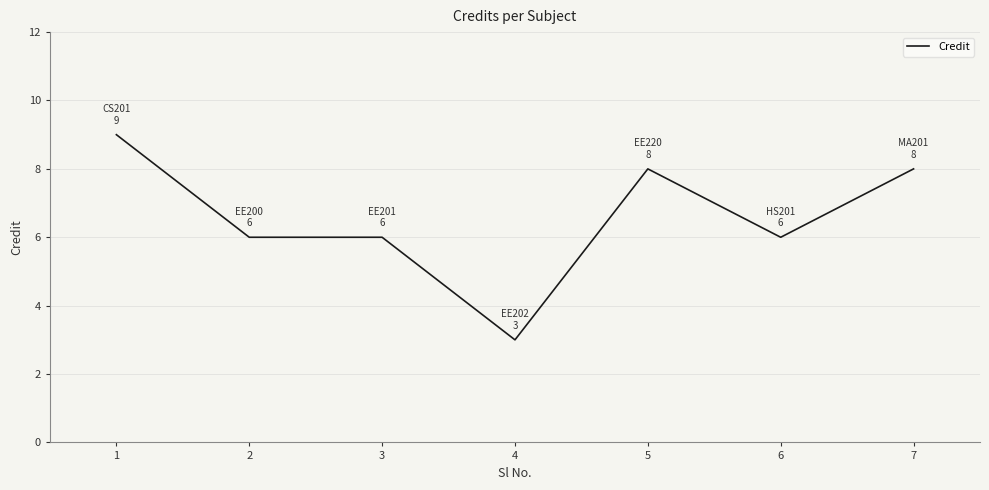

What is the change in value from 6 to 7?

+2